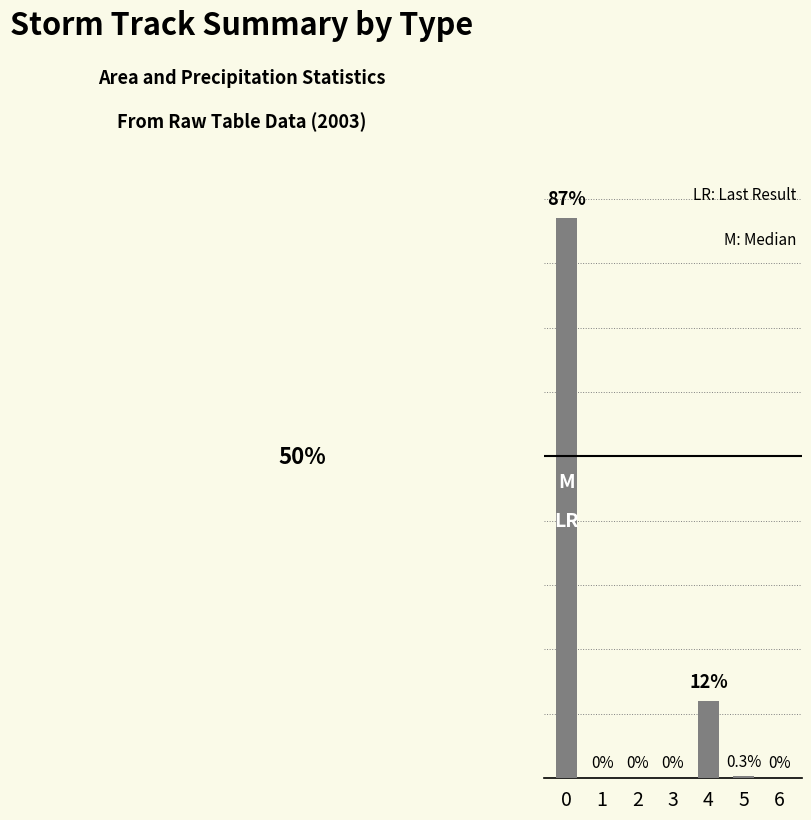

Reading left to right, list all the values displayed in this chart.

87.0	0.0	0.0	0.0	12.0	0.3	0.0